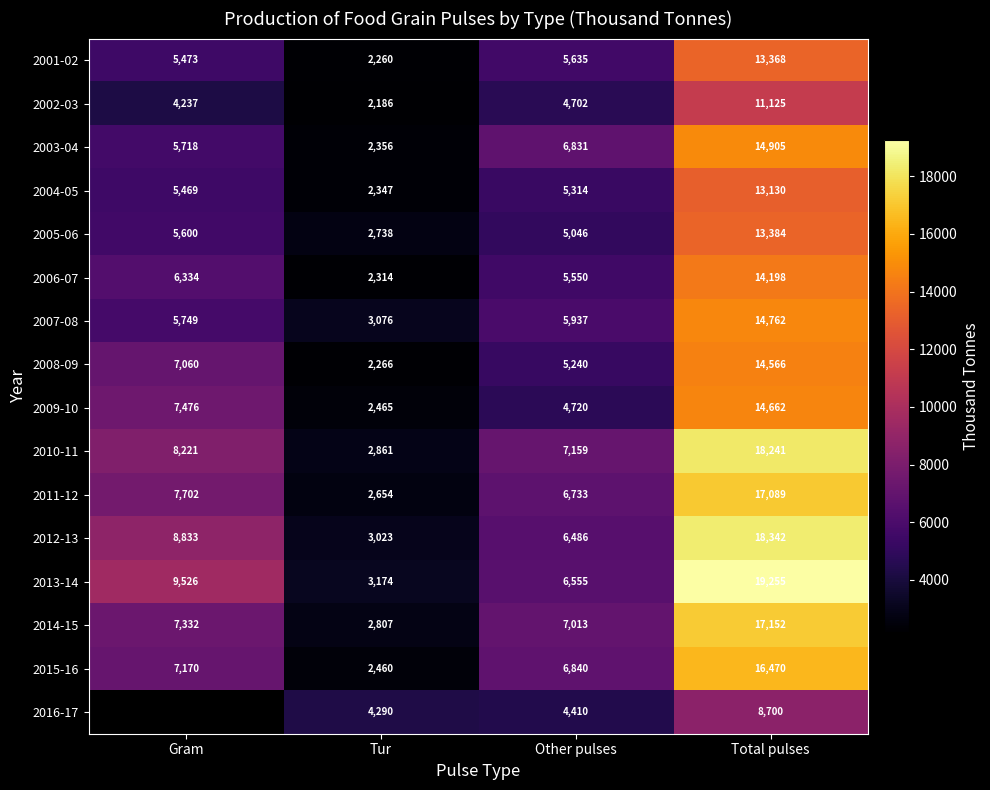

Read the 2004-05 value at Tur, to the nearest 100.

2300